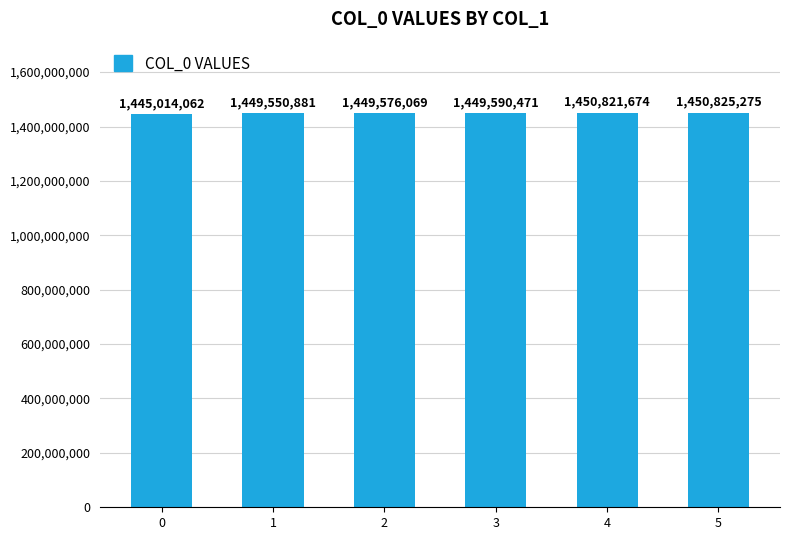

How many bars are there in total?

6